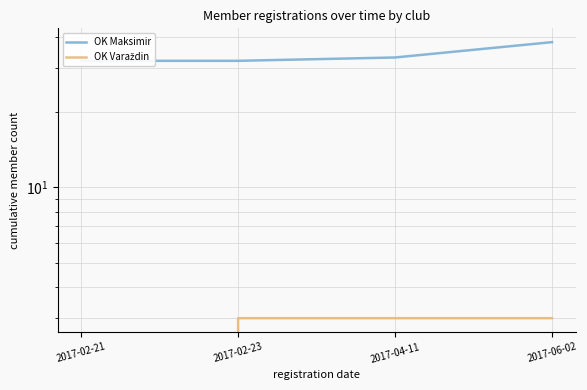

Rank the series at 2017-04-11 from highest to lowest value.

OK Maksimir, OK Varaždin